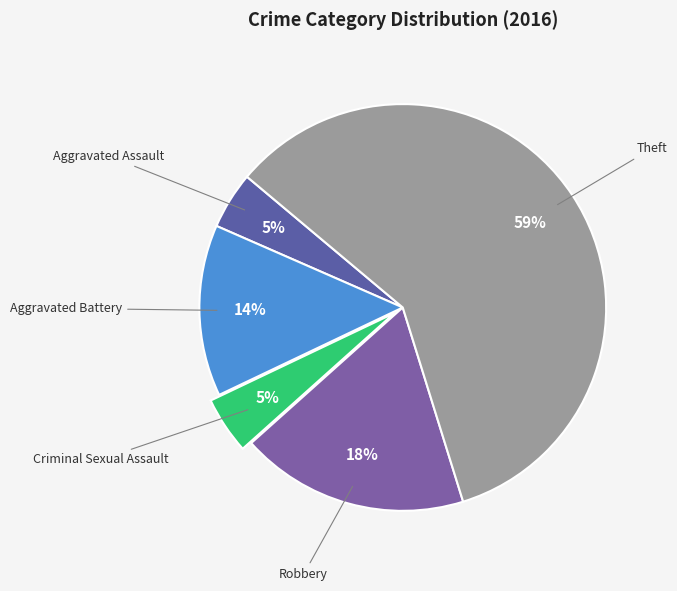

Which slice represents more than half of the pie?

Theft